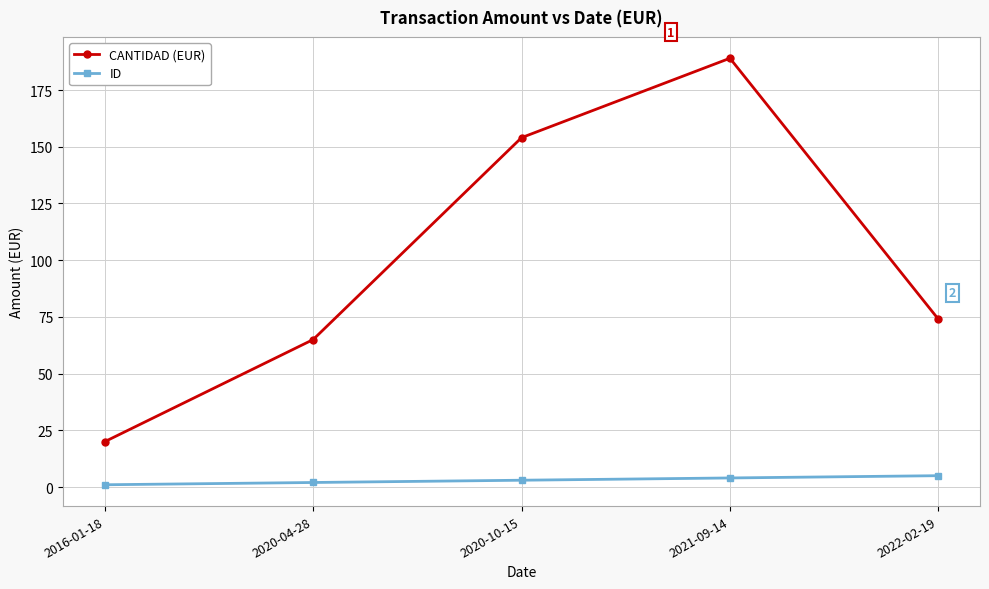

At which label is CANTIDAD (EUR) closest to 104?

2022-02-19